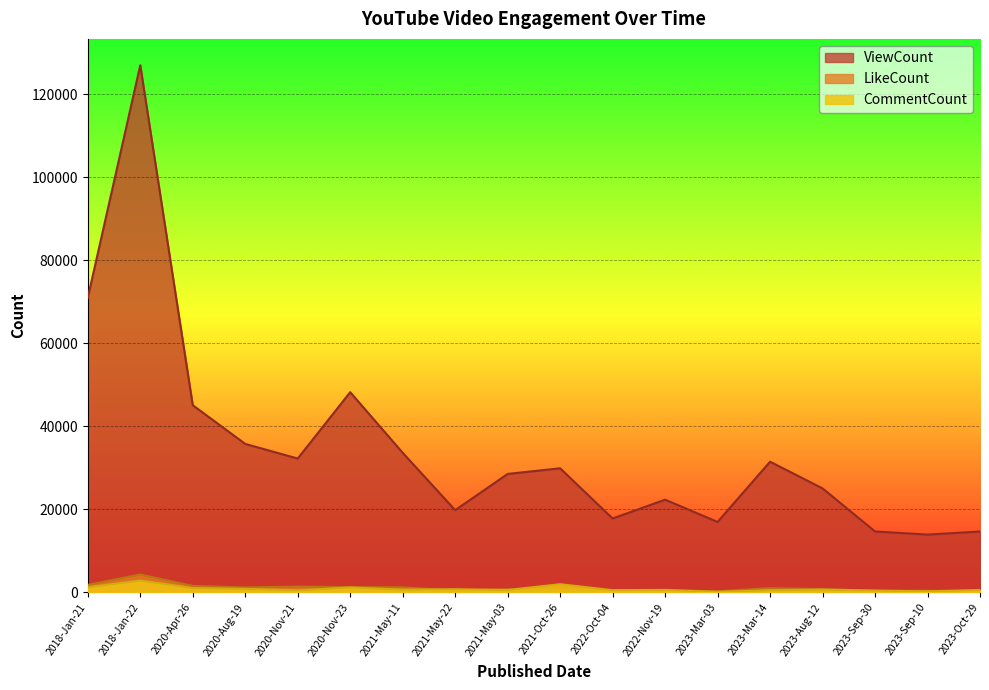

Rank the series by their maximum value, from lowest to highest.

CommentCount, LikeCount, ViewCount